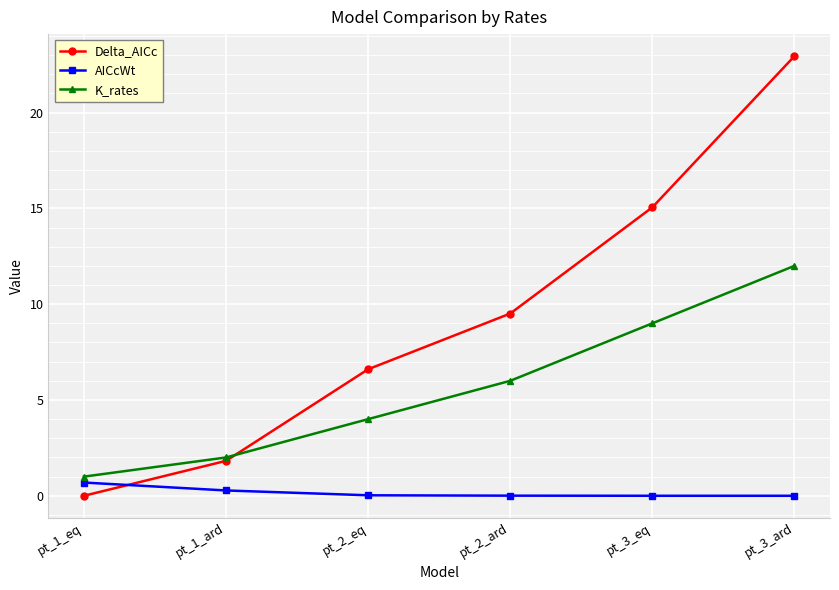

What is the sum of all K_rates values?

34.0